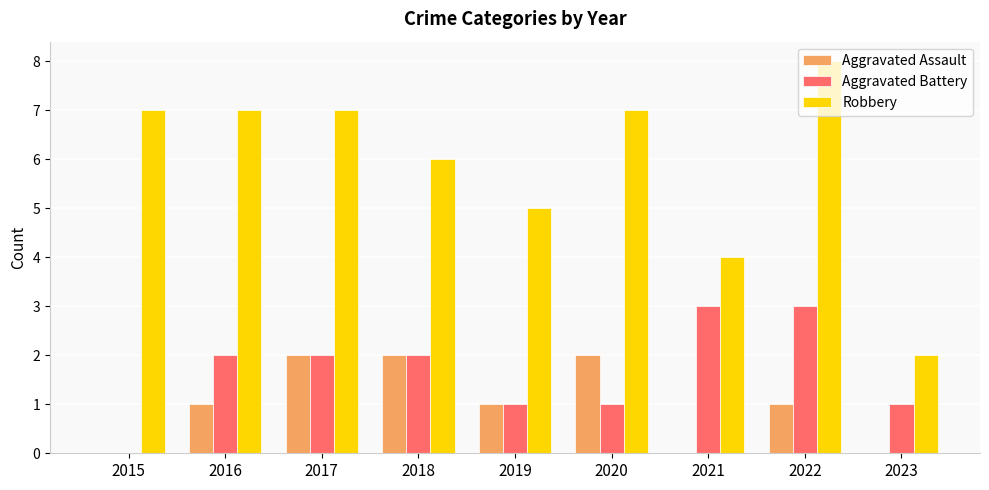

How many distinct data groups are displayed?

3